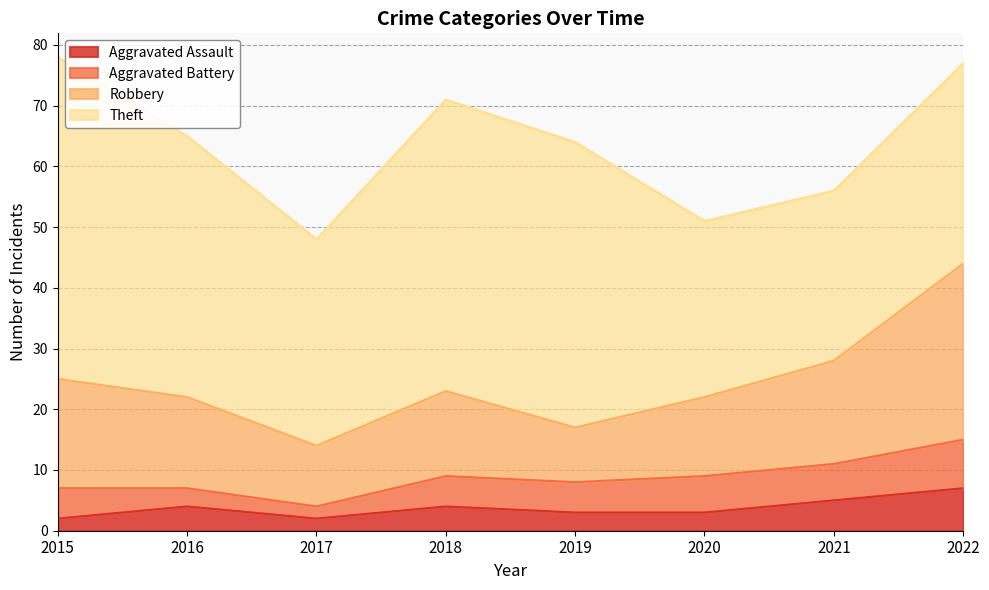

In Aggravated Assault, how many points are lower than both neighbors (excluding endpoints)?

1